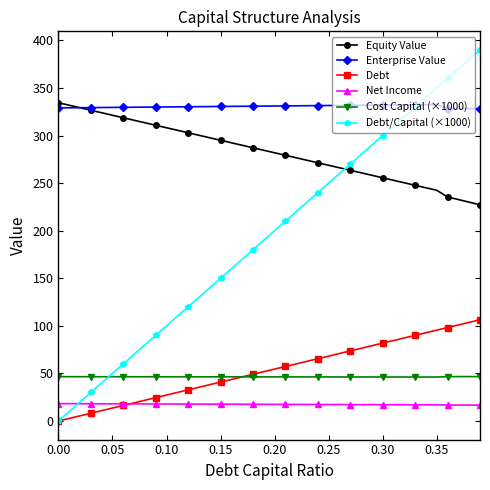

In Enterprise Value, how many points are higher than both neighbors (excluding endpoints)?

1